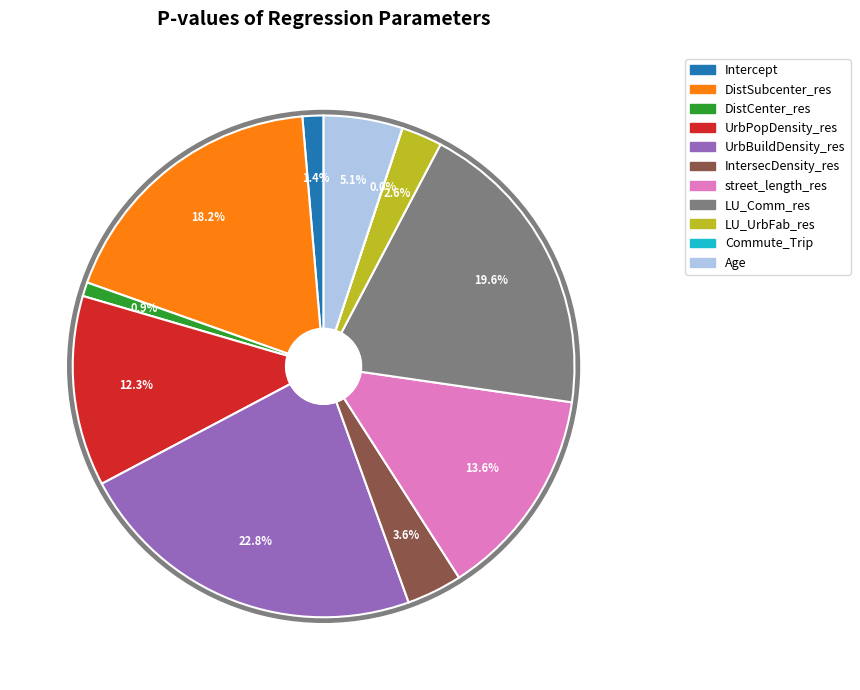

True or false: DistSubcenter_res accounts for 8% of the total.

False